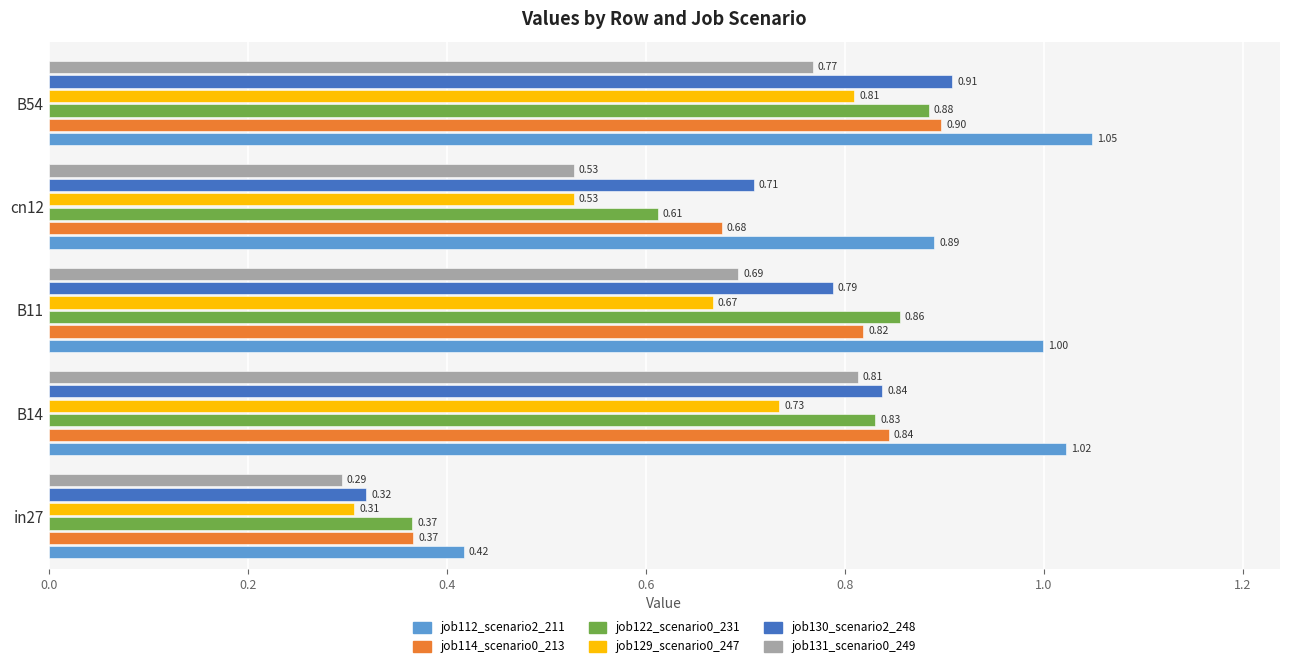

How many distinct data groups are displayed?

6